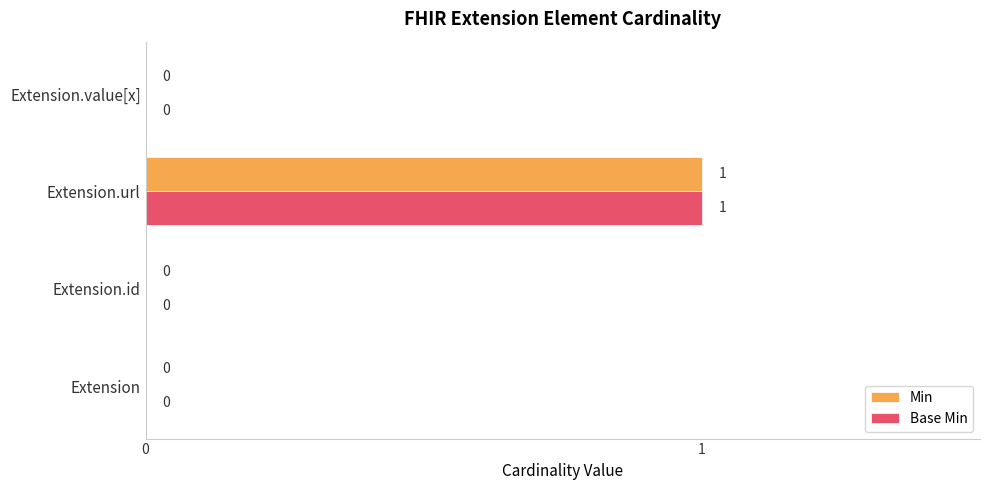

Is it true that Base Min equals 0 at Extension?

True